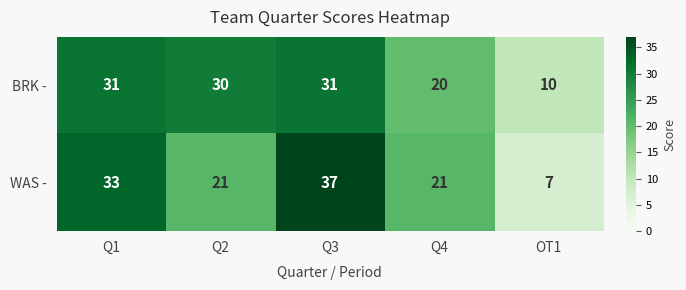

Read the WAS - value at Q4, to the nearest 5.

20